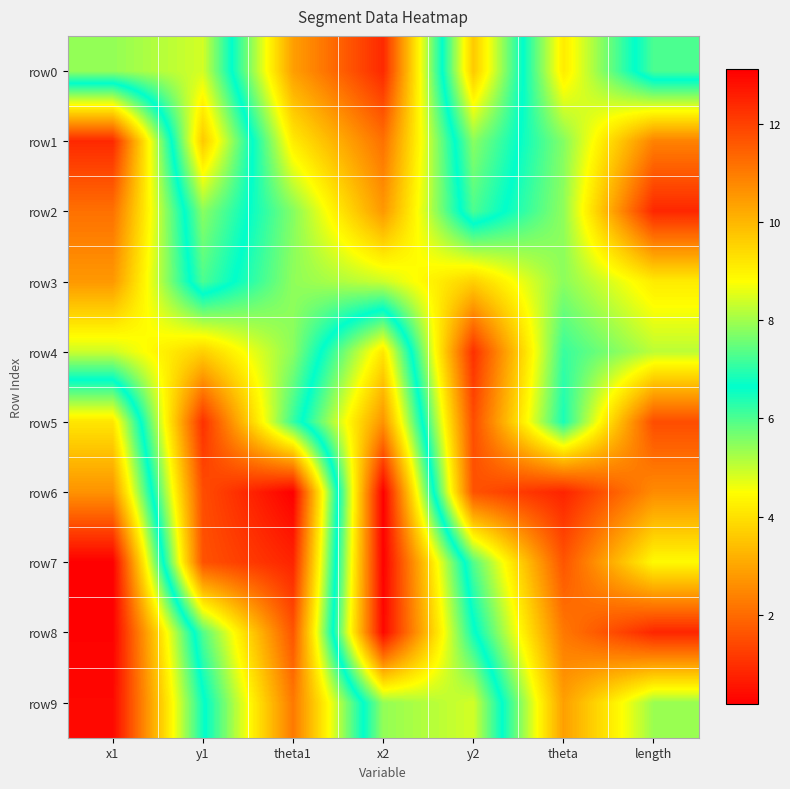

How many data points does each series have?

7